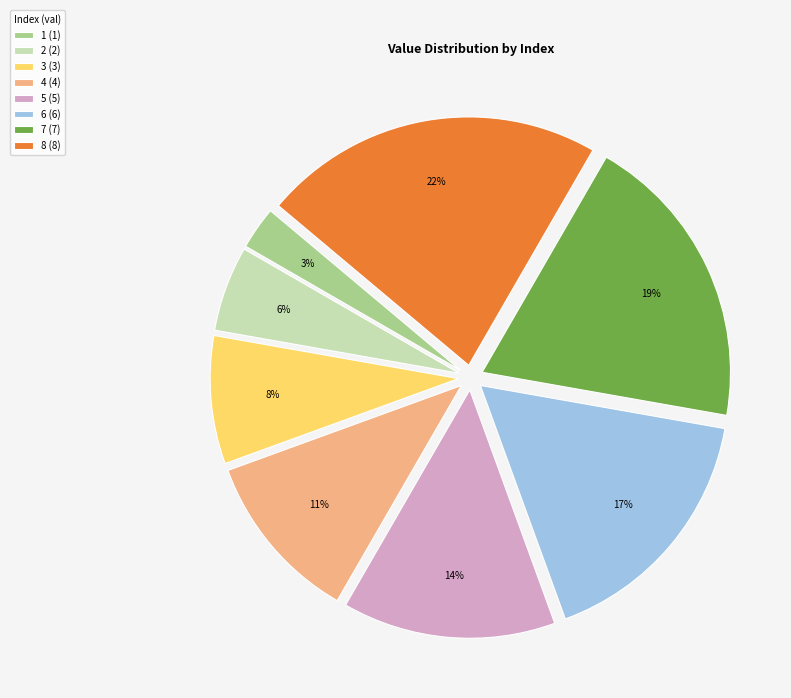

Rank the categories by value from lowest to highest.

1 (1), 2 (2), 3 (3), 4 (4), 5 (5), 6 (6), 7 (7), 8 (8)